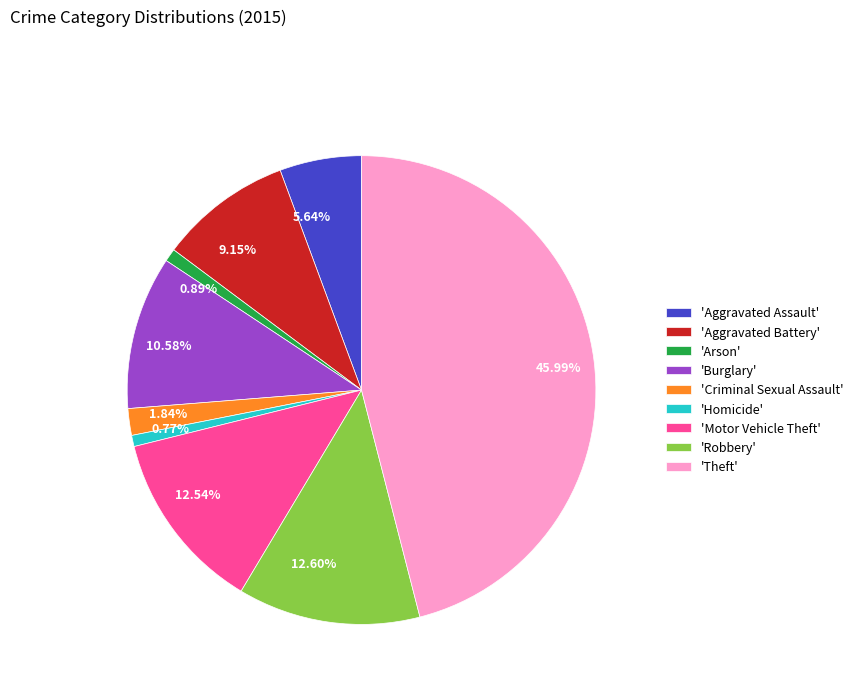

Is there a majority slice in this chart?

No